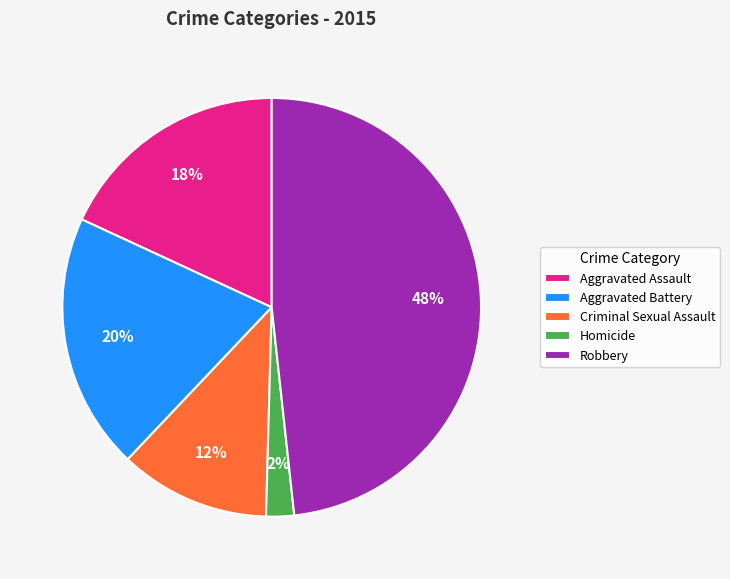

What is the largest slice in the pie chart?

Robbery